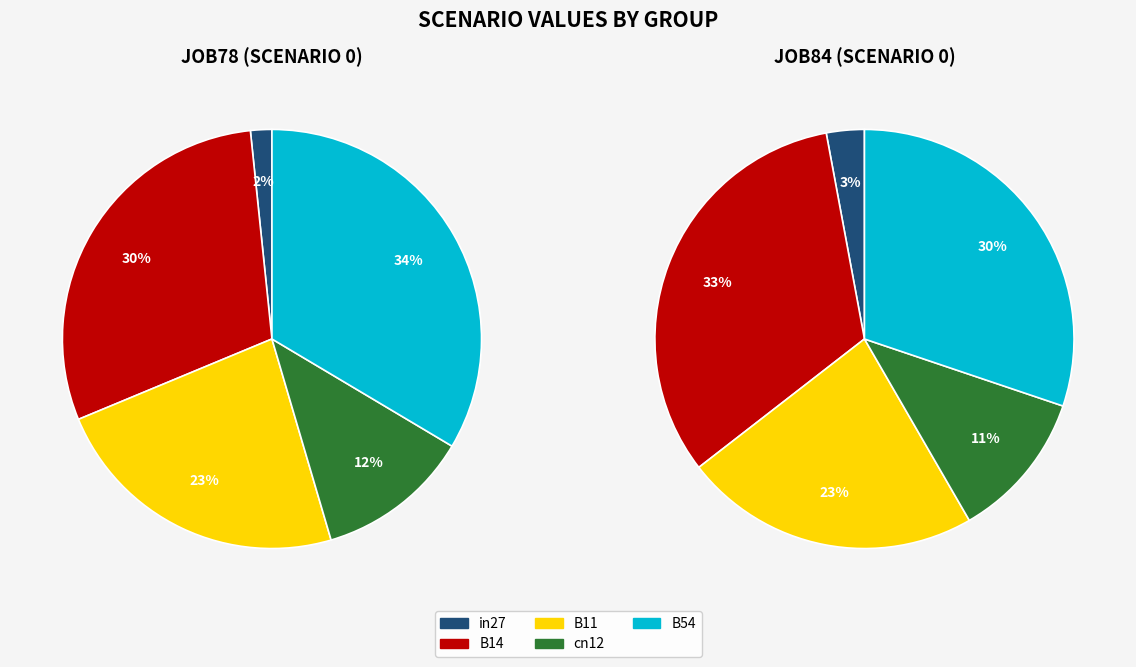

Rank the categories by immigration value from highest to lowest.

B54, B14, B11, cn12, in27